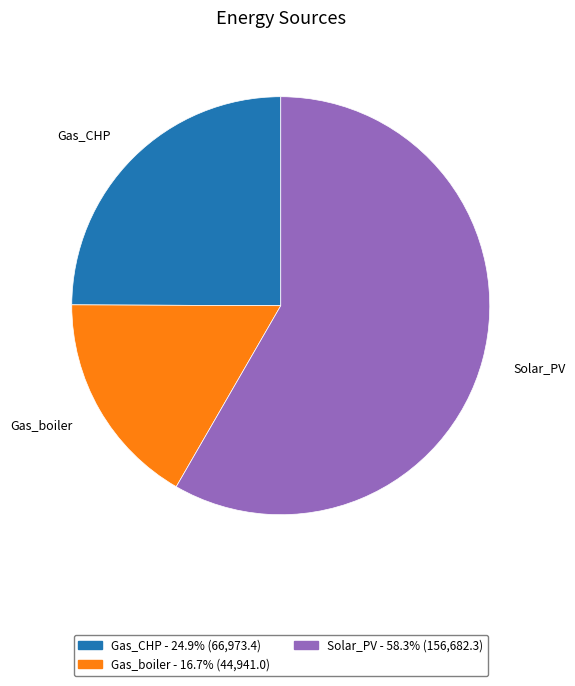

How many slices are in this pie chart?

3